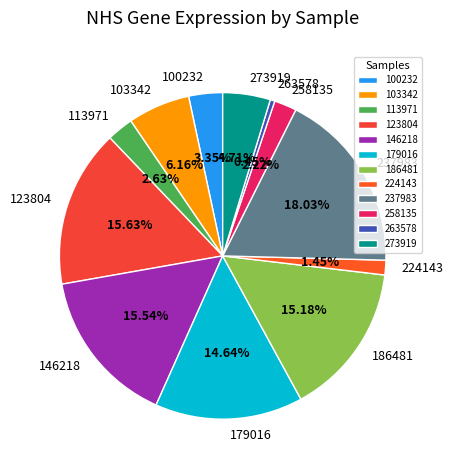

Which category has the biggest portion of the pie?

237983